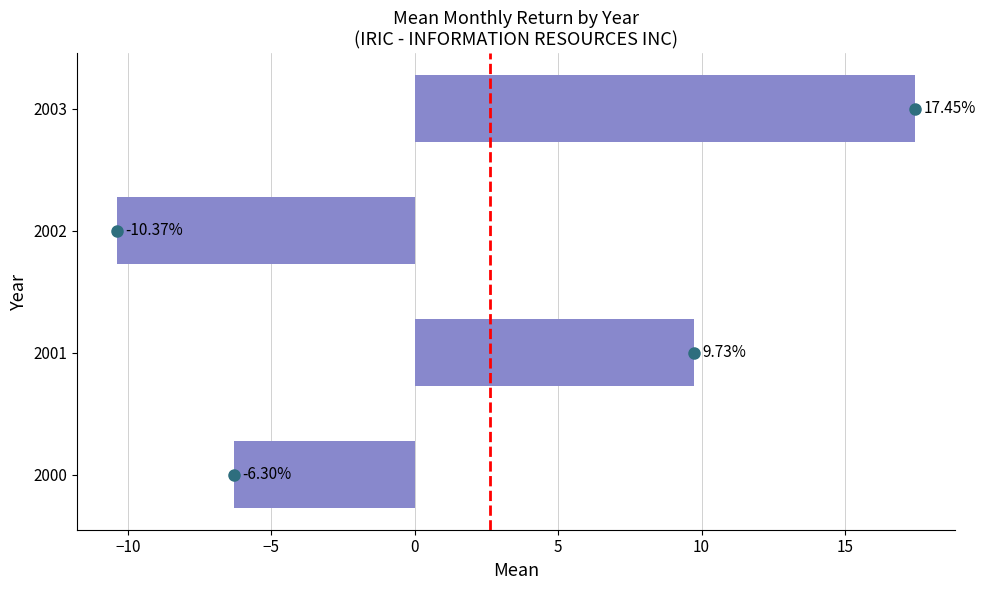

How many values are above zero?

2